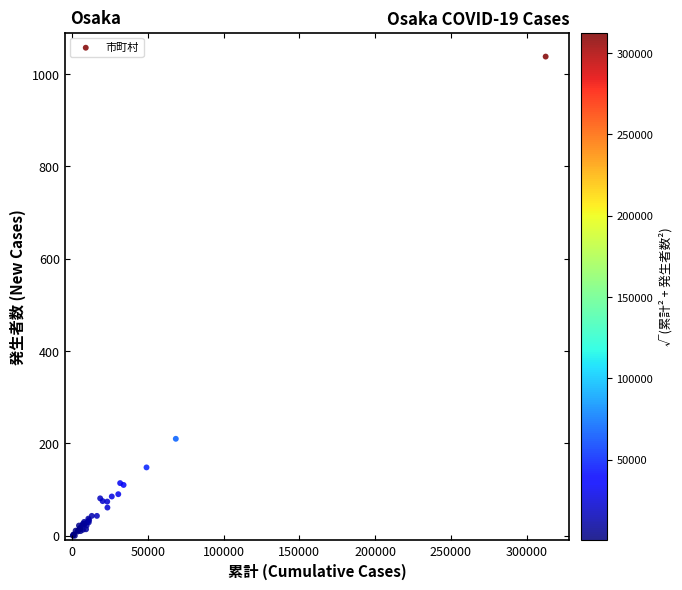

What Y value in the scatter plot is closest to 519?

210